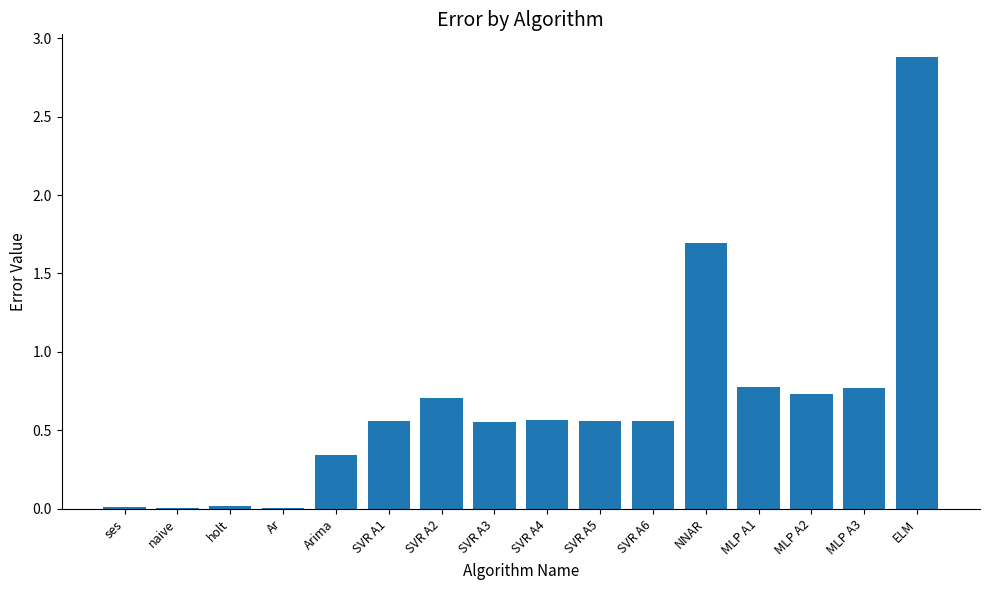

The value at MLP A1 is 0.8. True or false?

True